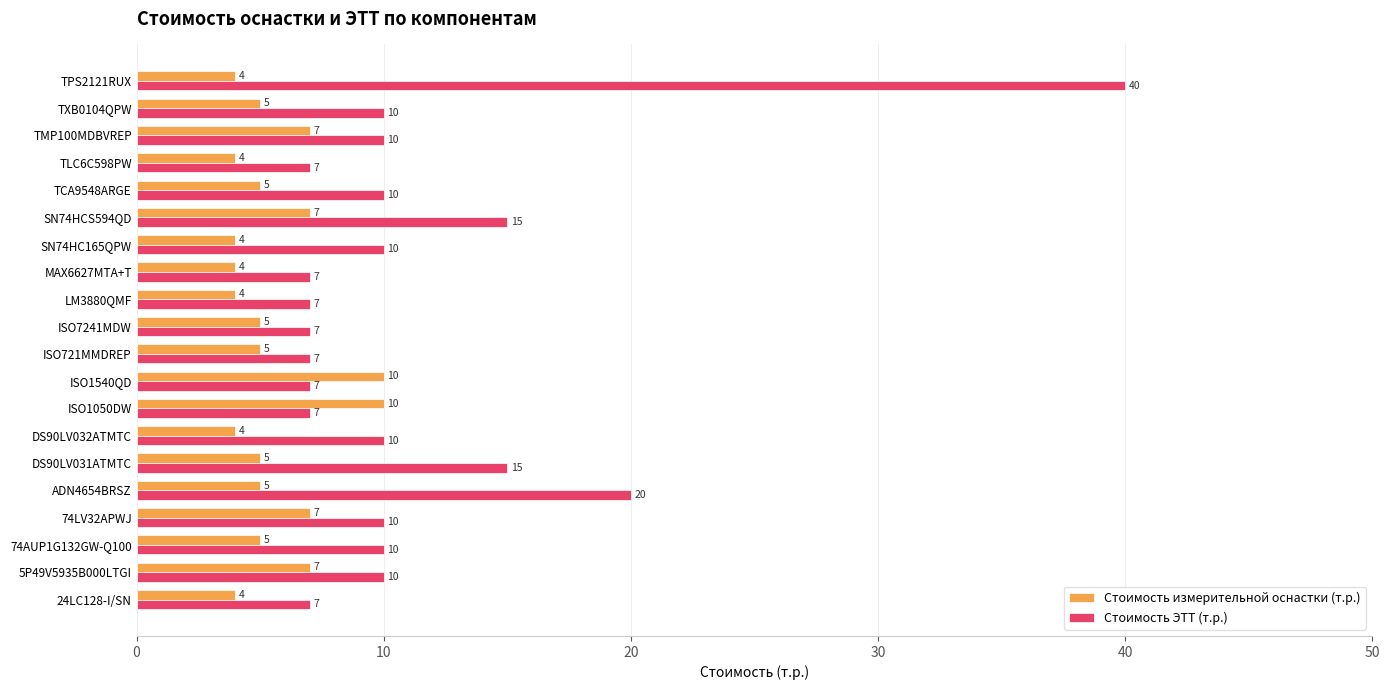

What is the minimum value shown in the chart?

4